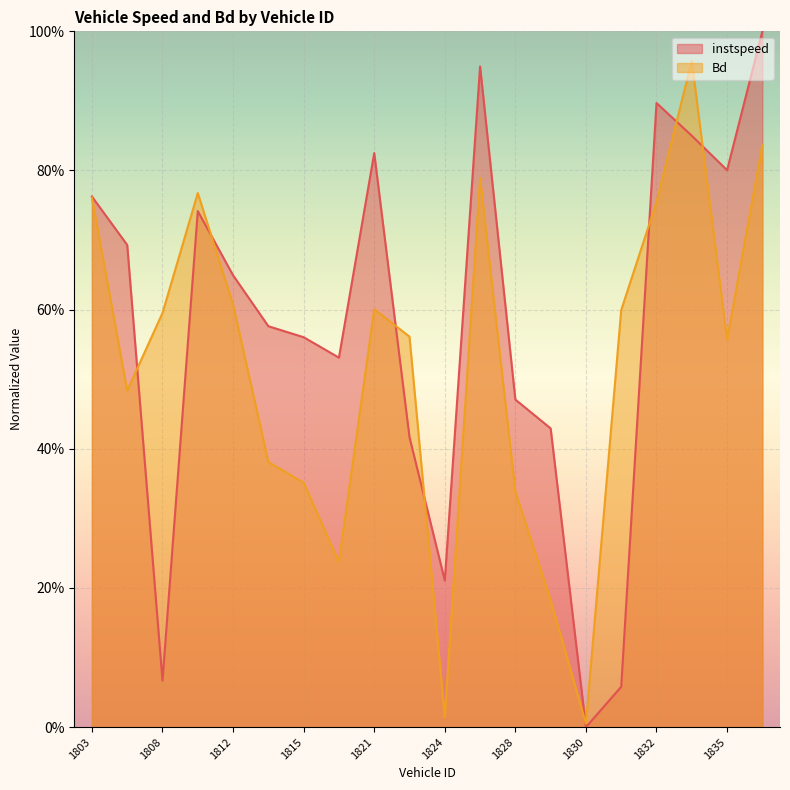

Reading left to right, list all the values displayed in this chart.

instspeed: 1803=0.8	1806=0.7	1808=0.1	1810=0.7	1812=0.6	1813=0.6	1815=0.6	1817=0.5	1821=0.8	1822=0.4	1824=0.2	1827=0.9	1828=0.5	1829=0.4	1830=0.0	1831=0.1	1832=0.9	1834=0.8	1835=0.8	1837=1.0
Bd: 1803=0.8	1806=0.5	1808=0.6	1810=0.8	1812=0.6	1813=0.4	1815=0.4	1817=0.2	1821=0.6	1822=0.6	1824=0.0	1827=0.8	1828=0.3	1829=0.2	1830=0.0	1831=0.6	1832=0.8	1834=1.0	1835=0.6	1837=0.8